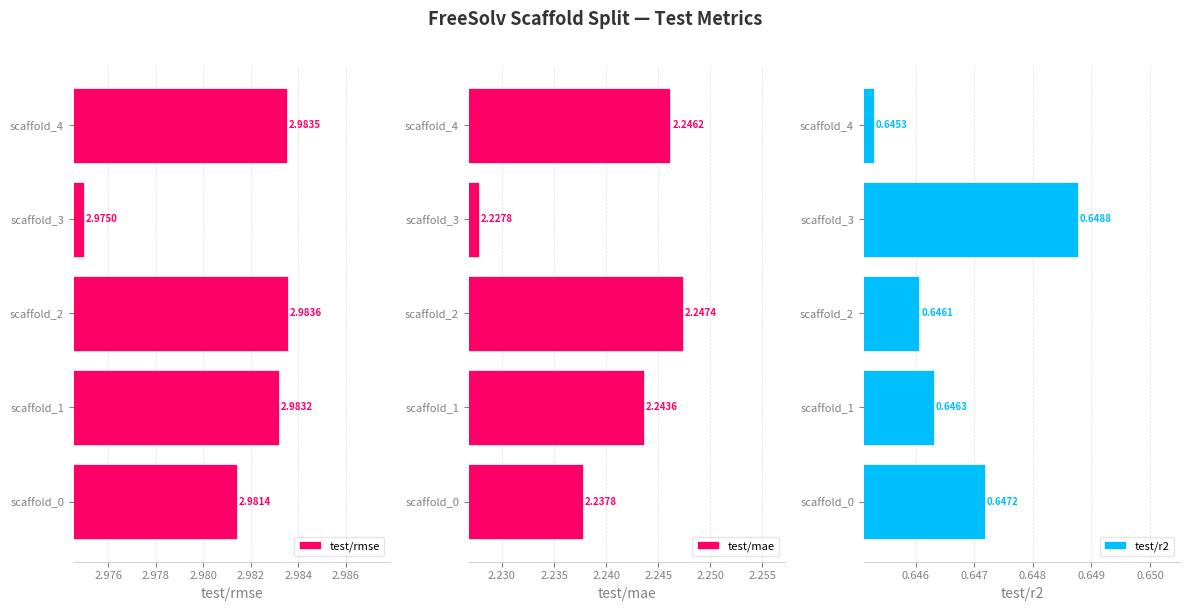

Rank the categories by test/rmse value from highest to lowest.

scaffold_2, scaffold_4, scaffold_1, scaffold_0, scaffold_3